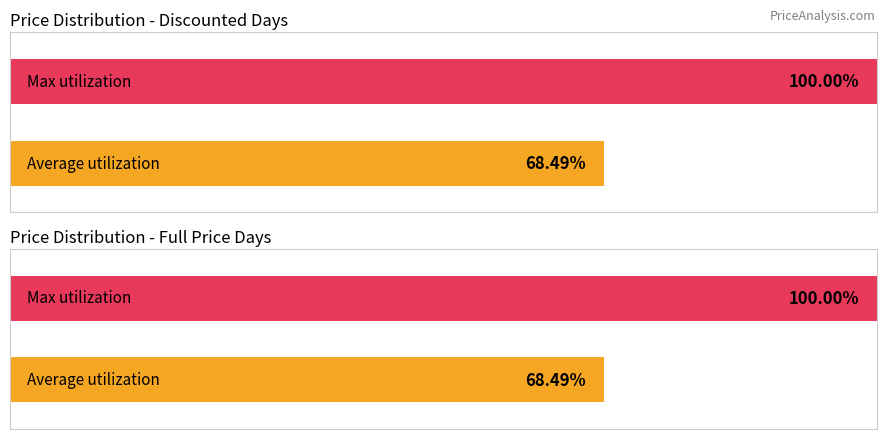

Does the chart contain any negative values?

No